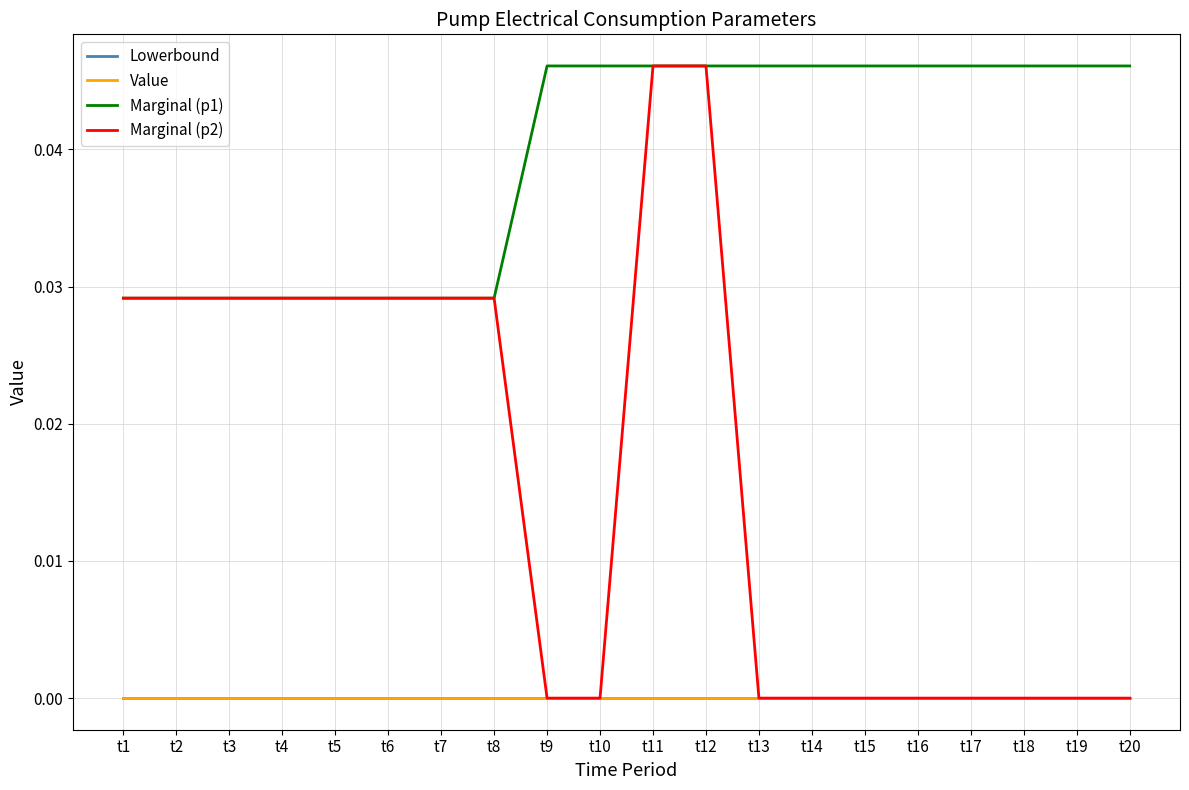

Is this an area chart (filled region under the line)?

No